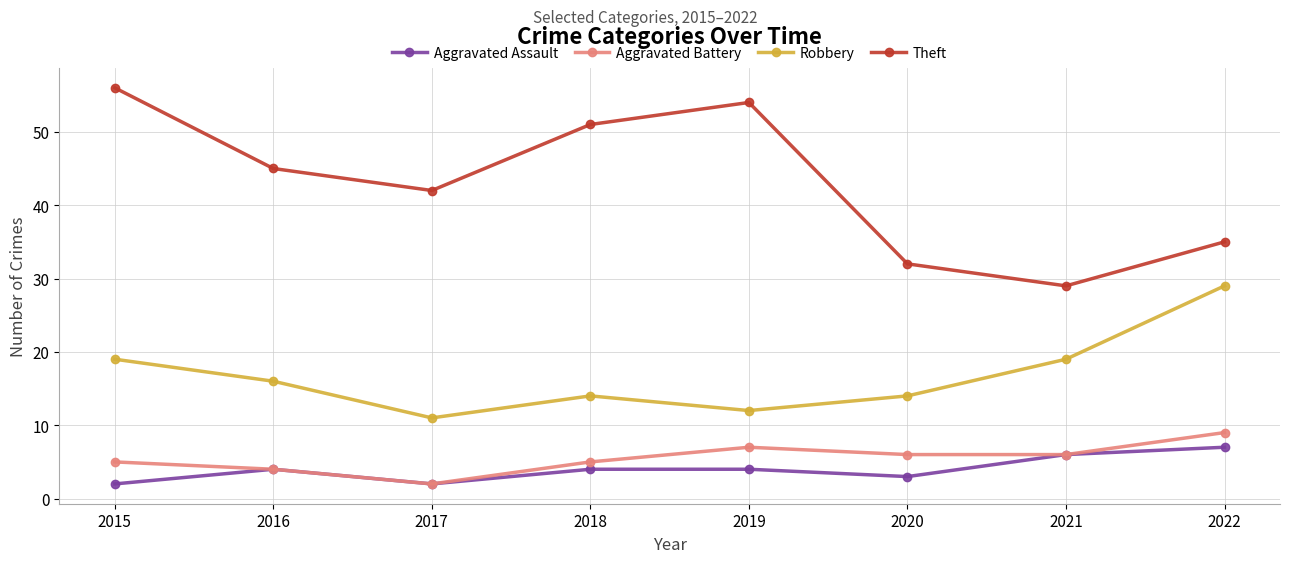

True or false: Theft has a value of 51 at 2018.

True